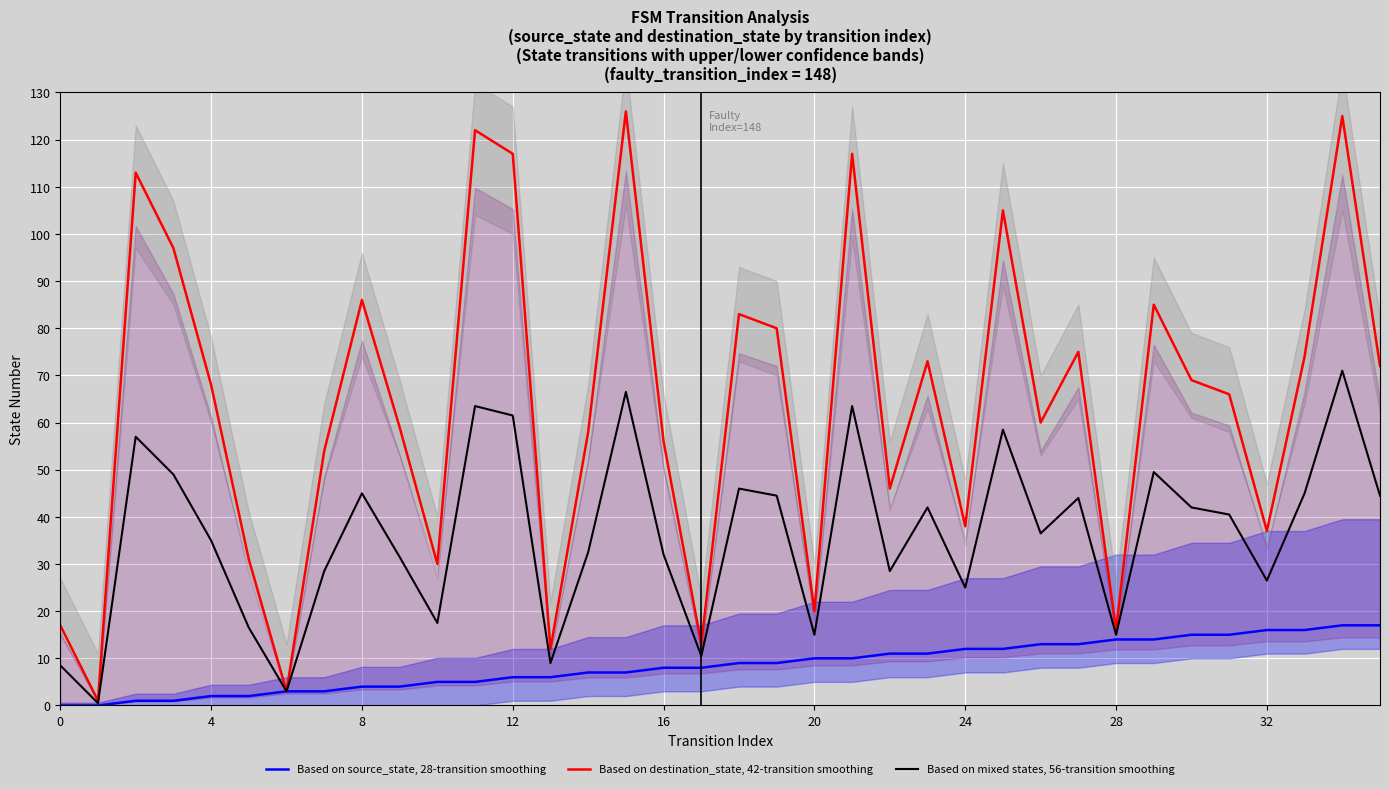

In Based on mixed states, 56-transition smoothing, how many points are higher than both neighbors (excluding endpoints)?

11